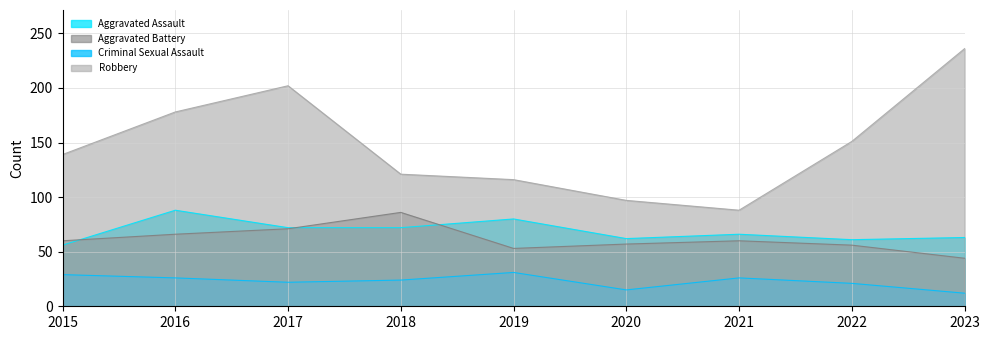

True or false: Aggravated Assault and Criminal Sexual Assault intersect in this chart.

False